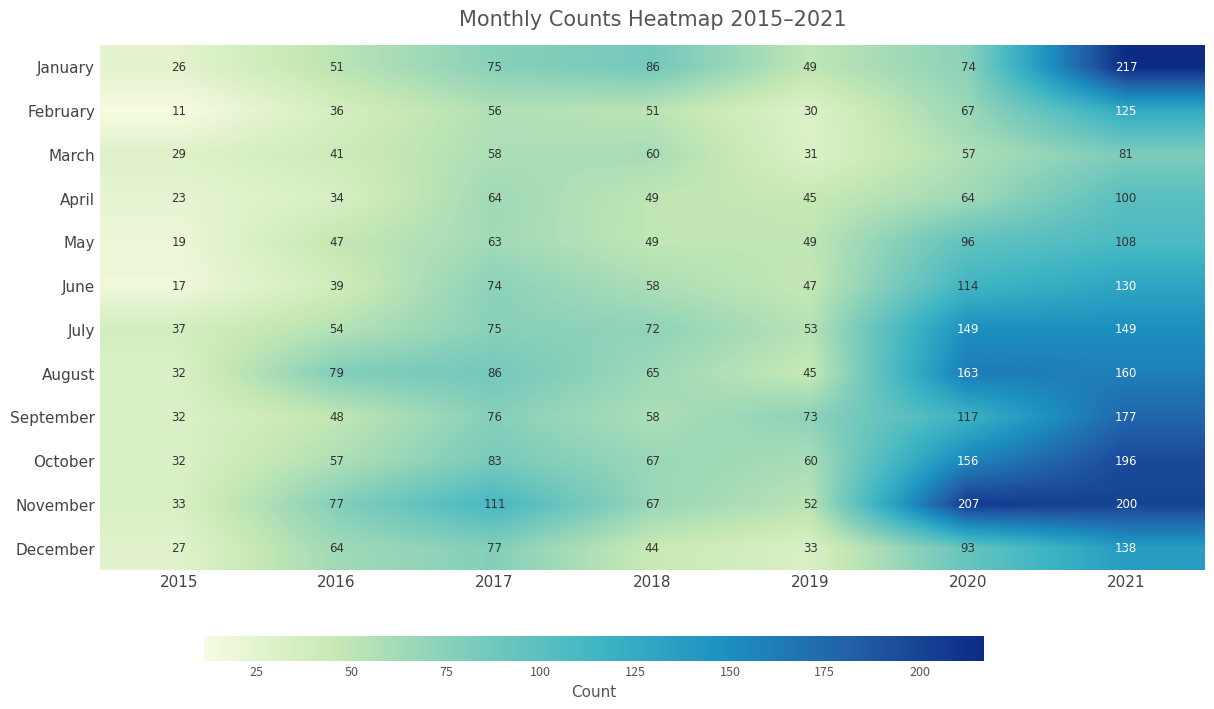

True or false: January has a value of 49 at 2019.

True